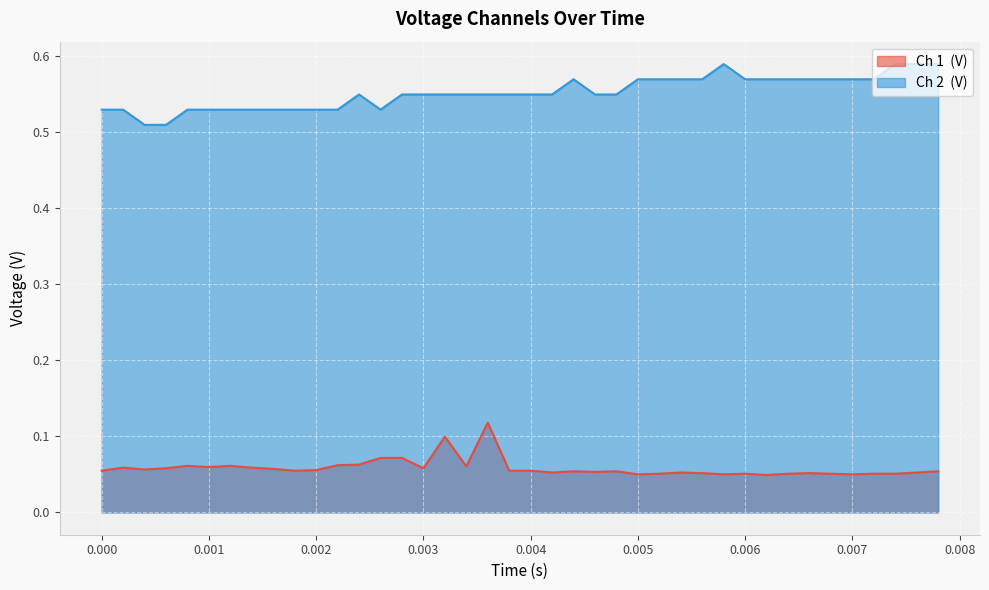

Does the chart display data point markers on the line(s)?

No